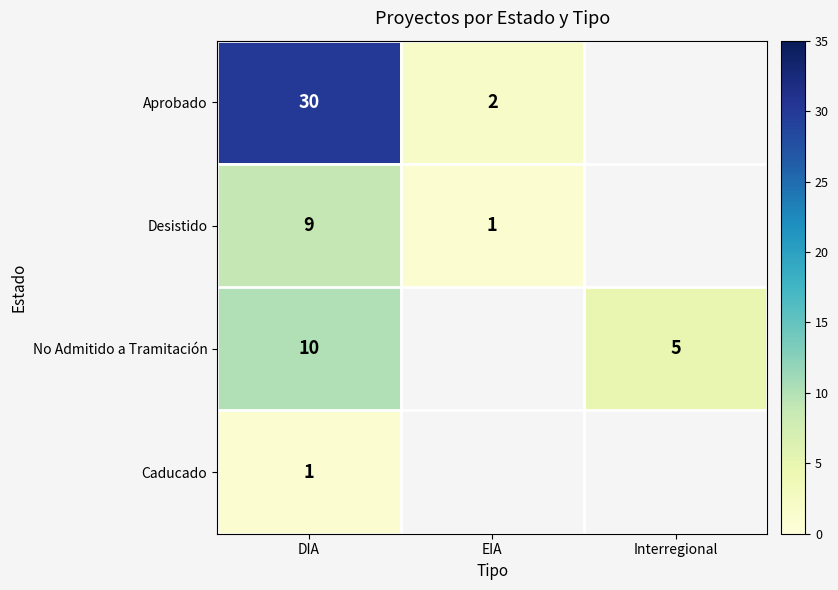

At how many categories does at least one series exceed 3?

2